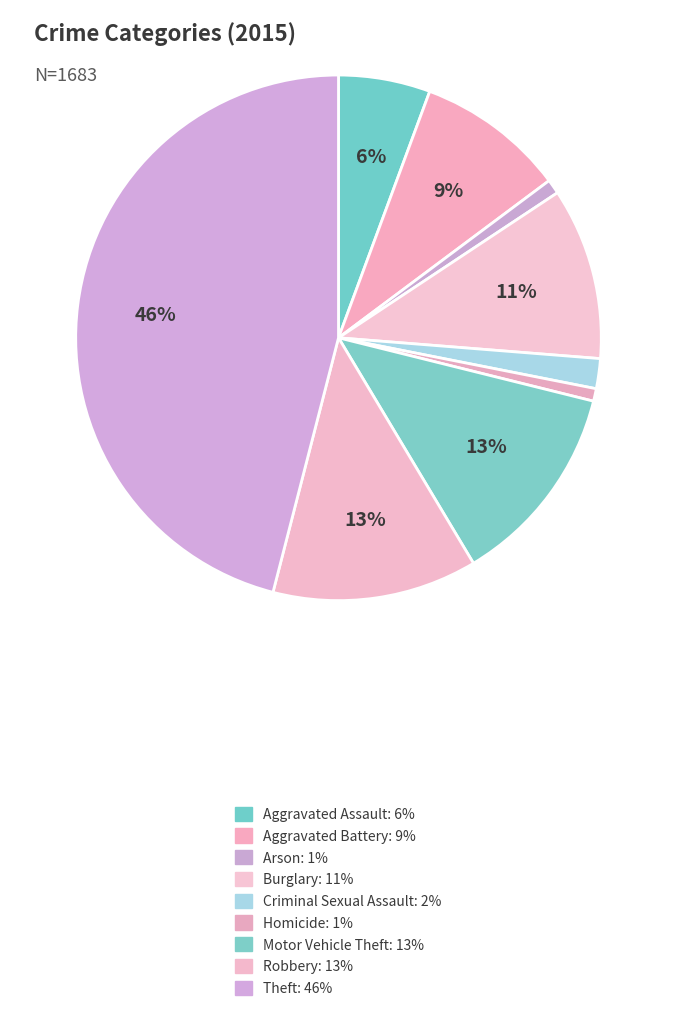

What percentage is the Homicide slice, to the nearest percent?

1%